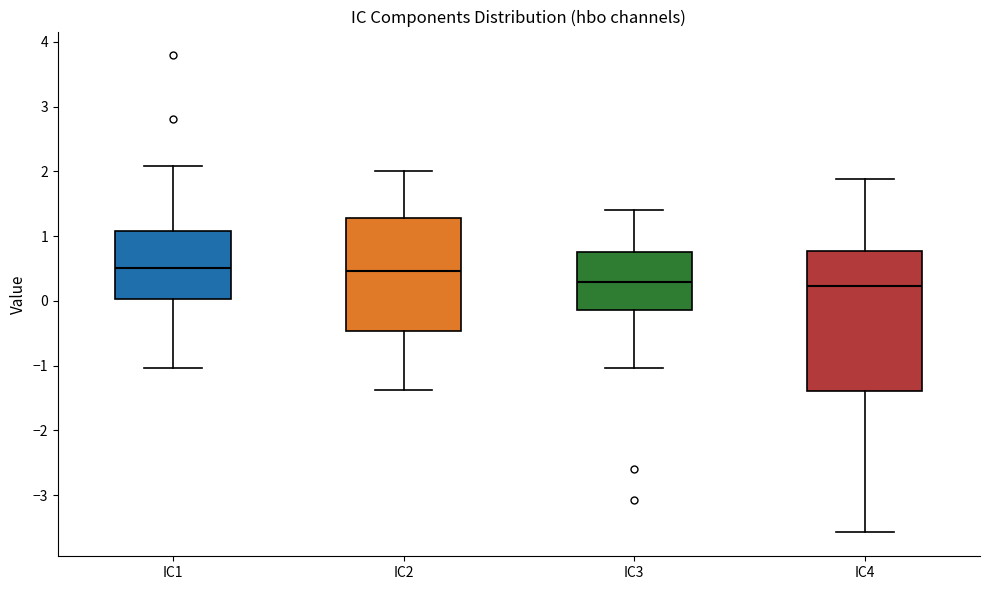

Reading left to right, transcribe this box plot: for each box, give where its median line is, the range the box spans, and where its two whiskers end, as read against the y-axis. The values are not printed on the chart, so give them approximately, as read against the axis.

IC1: median 0.5, box 0.0 to 1.1, whiskers -1.0 to 2.1
IC2: median 0.5, box -0.5 to 1.3, whiskers -1.4 to 2.0
IC3: median 0.3, box -0.1 to 0.7, whiskers -1.0 to 1.4
IC4: median 0.2, box -1.4 to 0.8, whiskers -3.6 to 1.9